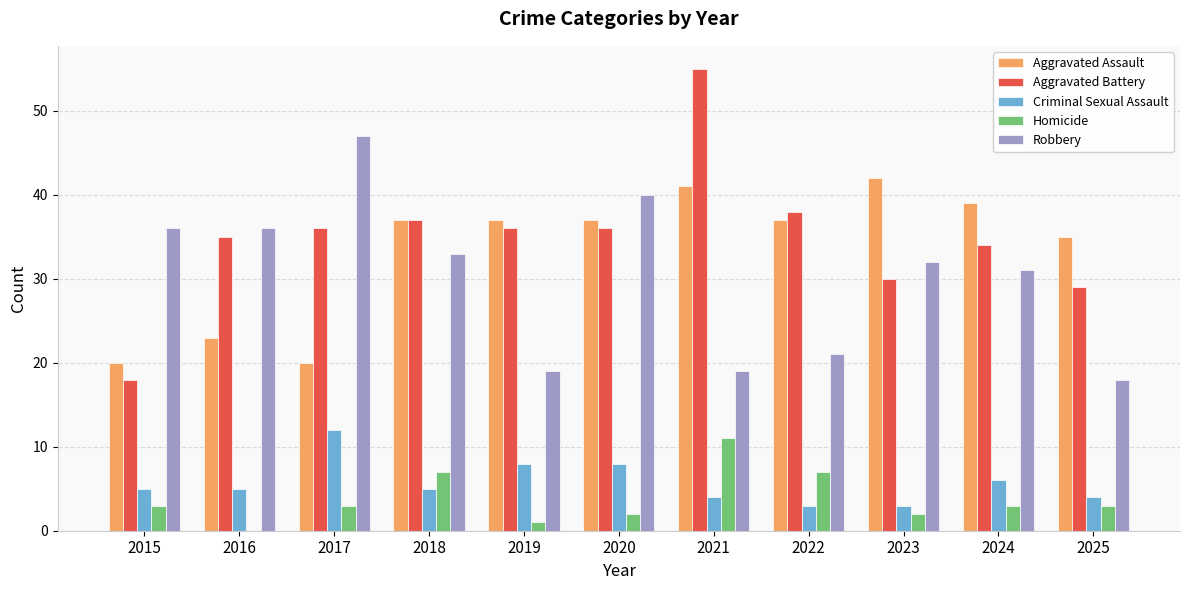

What is the total value across all series at 2019?

101